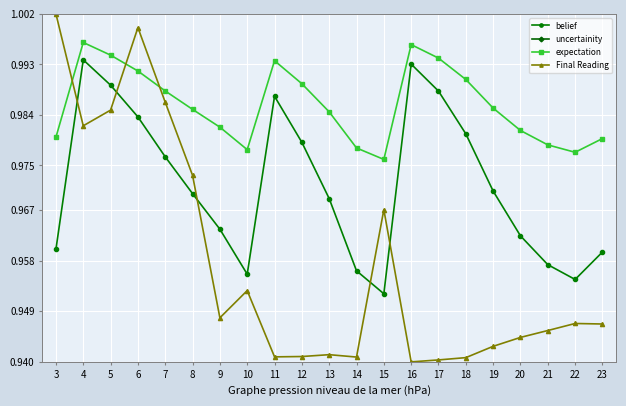

What is the average value of the expectation series?

1.0